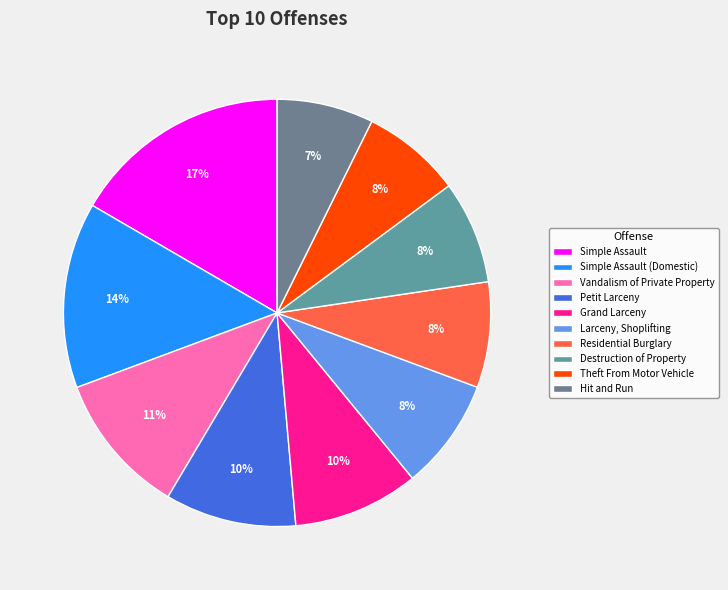

True or false: Theft From Motor Vehicle accounts for 18% of the total.

False